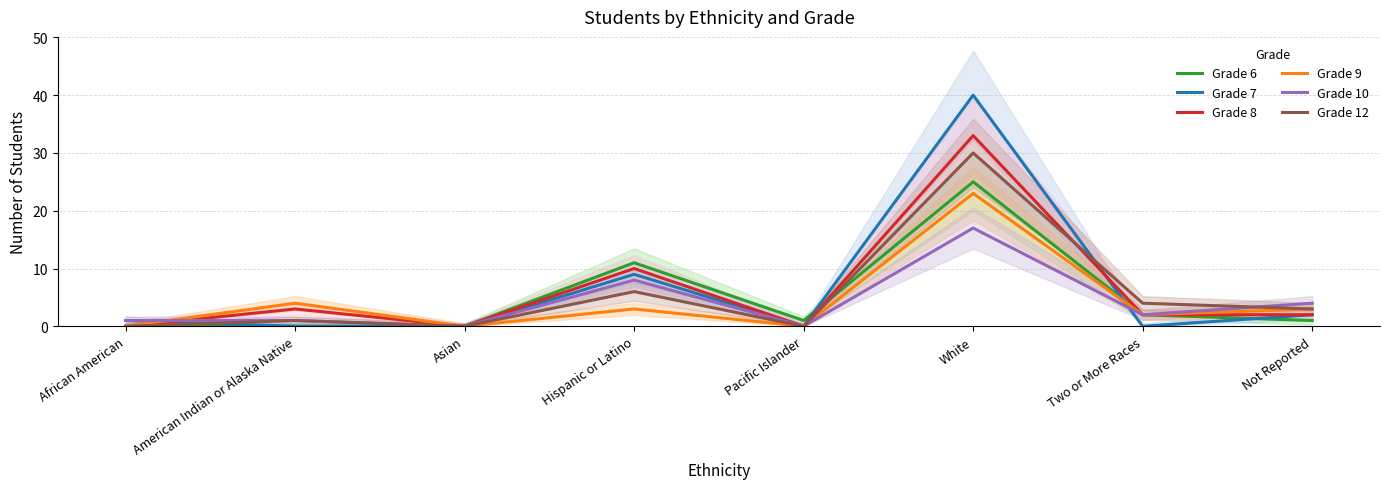

Rank the categories by Grade 6 value from lowest to highest.

African American, American Indian or Alaska Native, Asian, Pacific Islander, Not Reported, Two or More Races, Hispanic or Latino, White